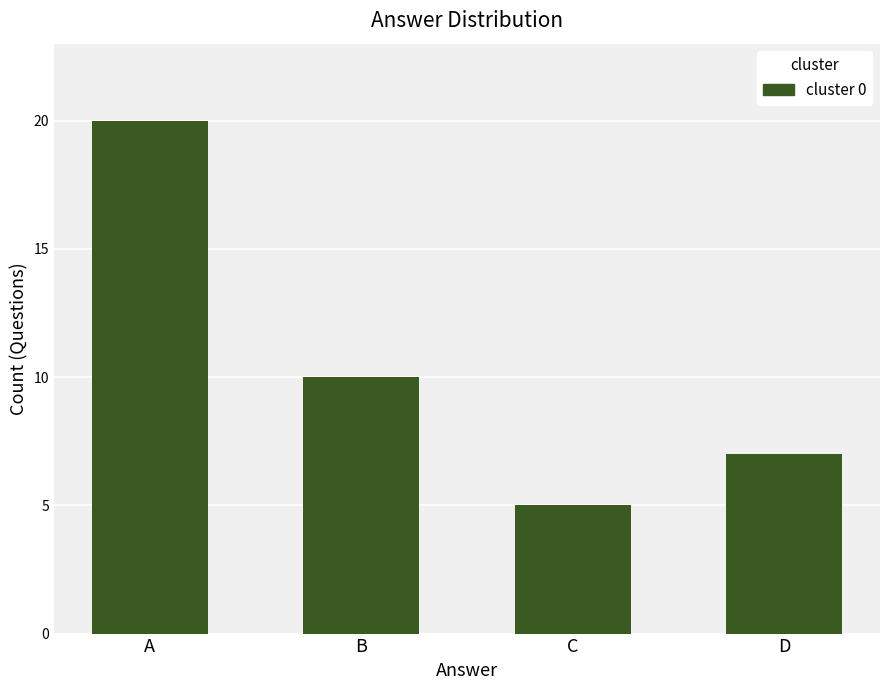

Are the bars grouped side by side (vs. stacked)?

No